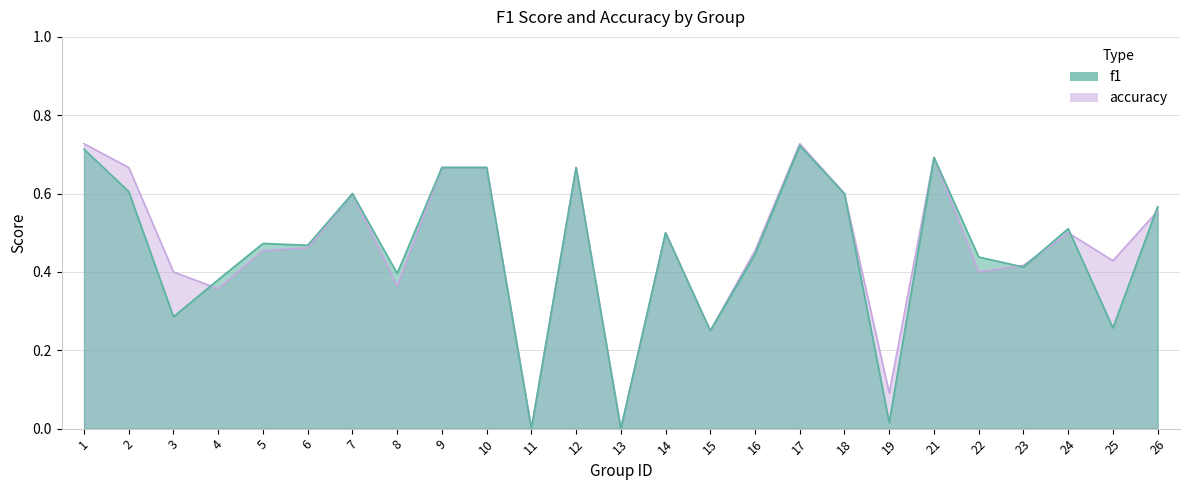

List the series in order of their overall mean, highest first.

accuracy, f1